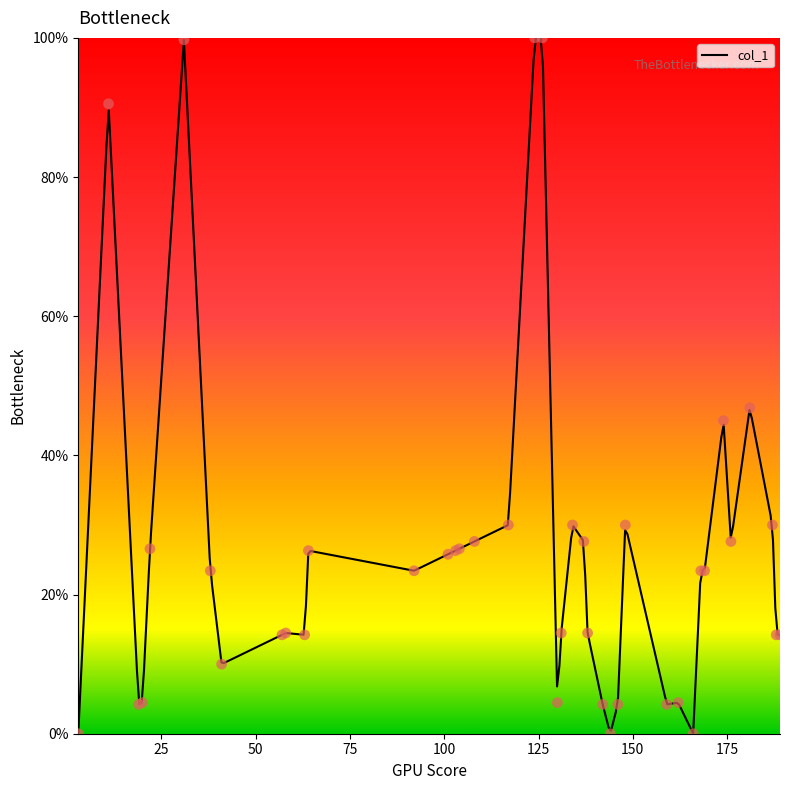

Approximately how many times larger is the value at 162 compared to 101?

0.2